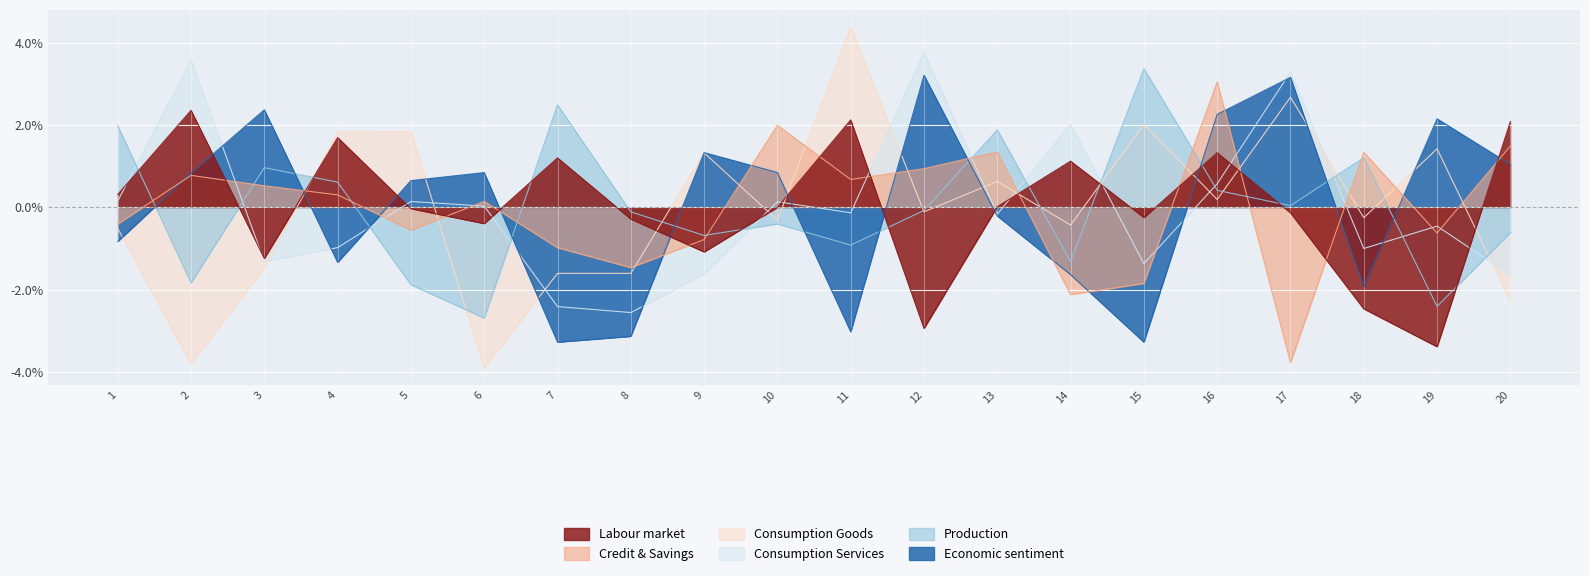

What is the sum of the x4 values at 17 and 16?

3.9